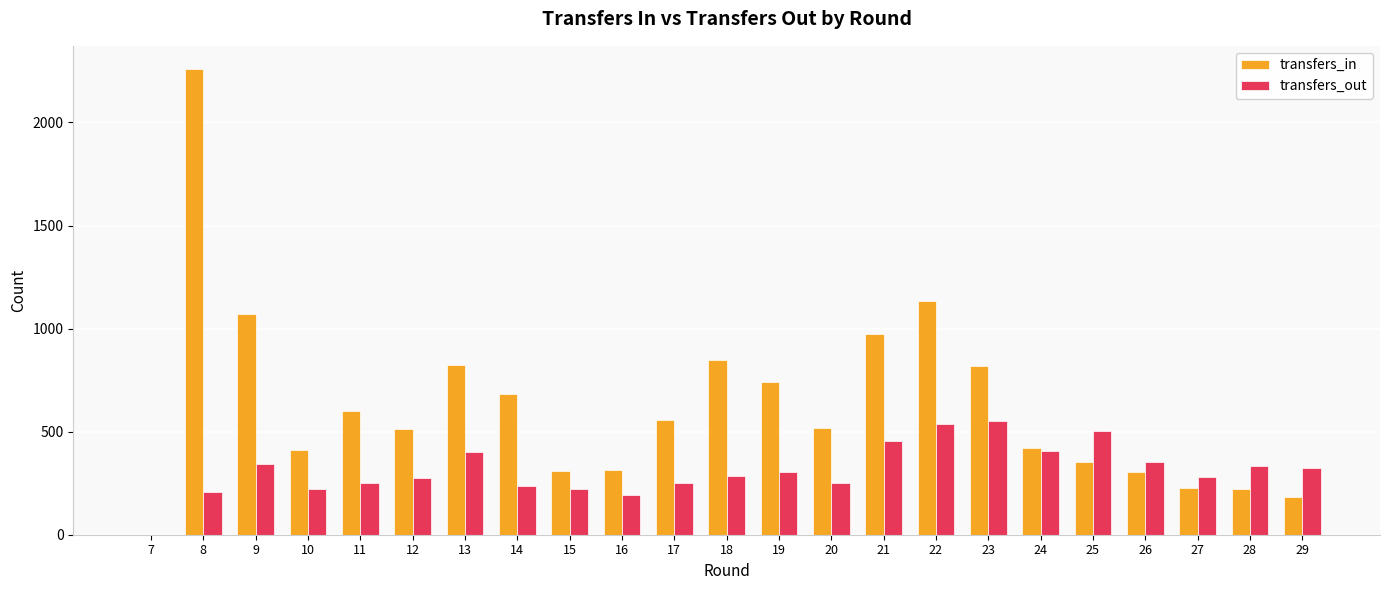

What is the greatest value displayed?

2259